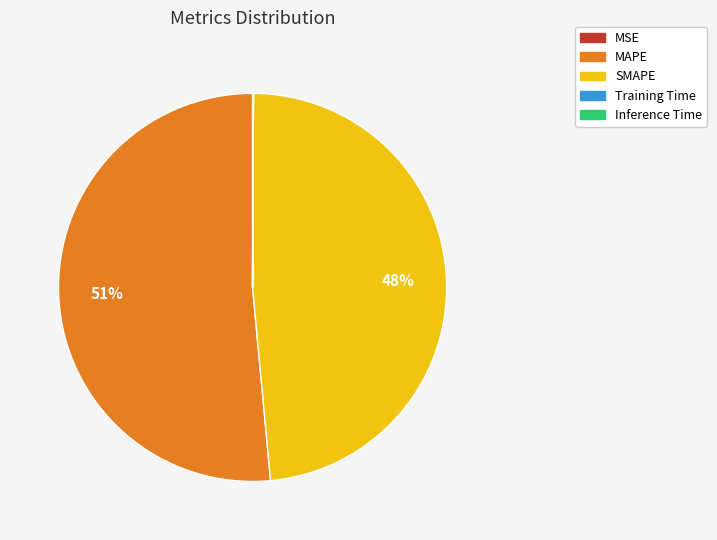

To the nearest percent, what is the average slice percentage?

20%